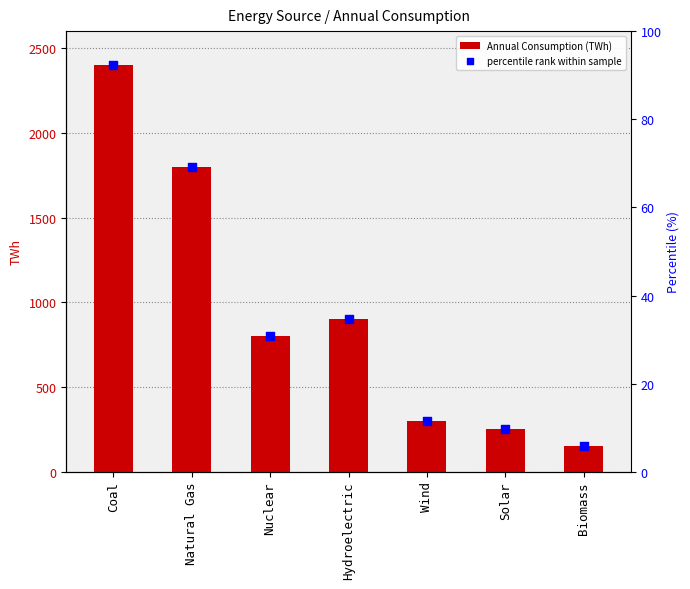

Which series reaches the maximum Y coordinate?

Annual Consumption (TWh)